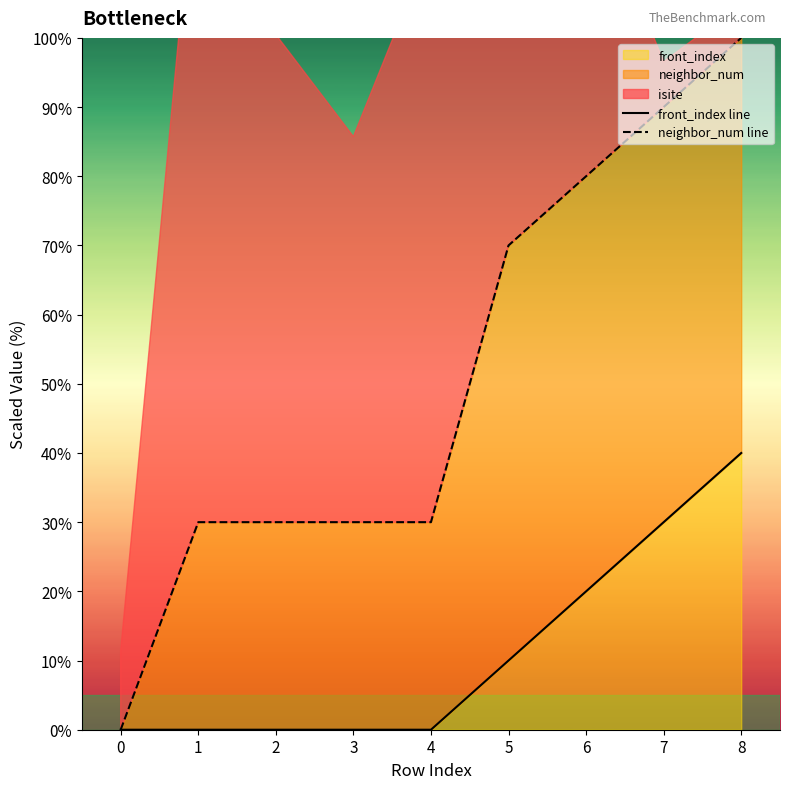

What is the sum of the neighbor_num line values at 2 and 6?

110